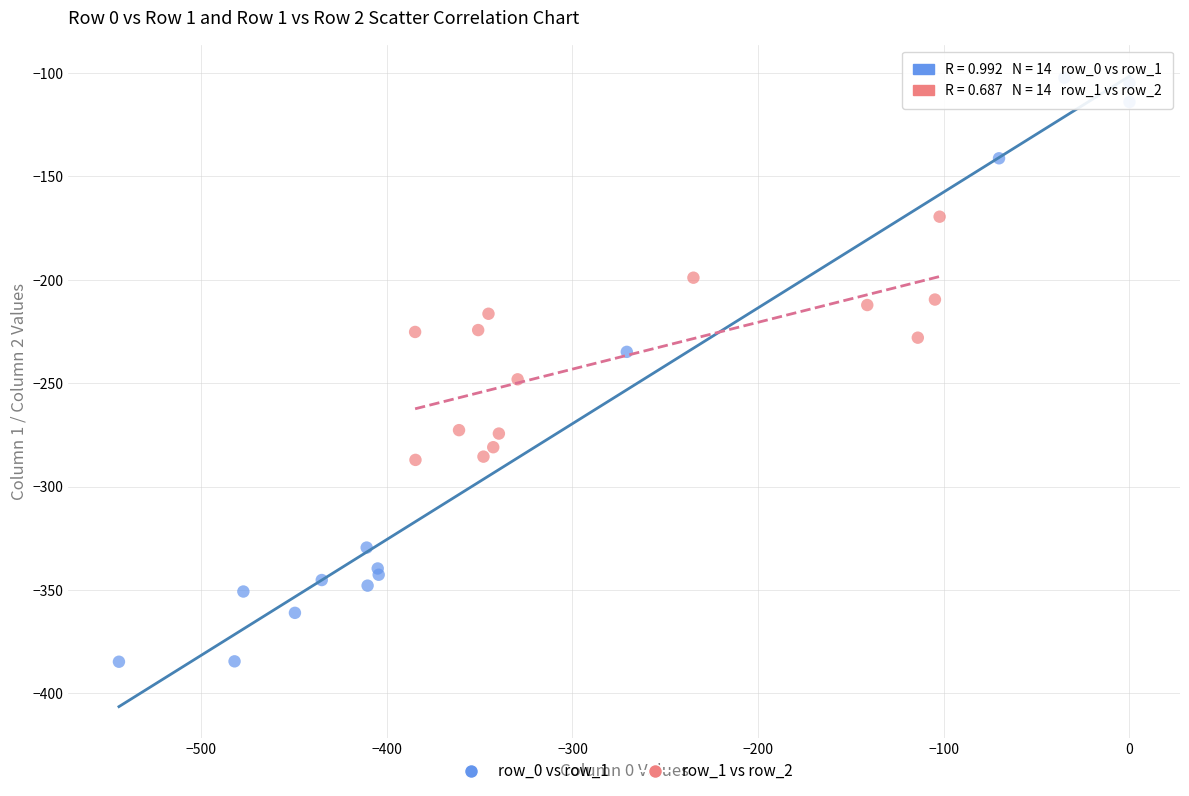

Which series reaches the maximum Y coordinate?

row_0 vs row_1